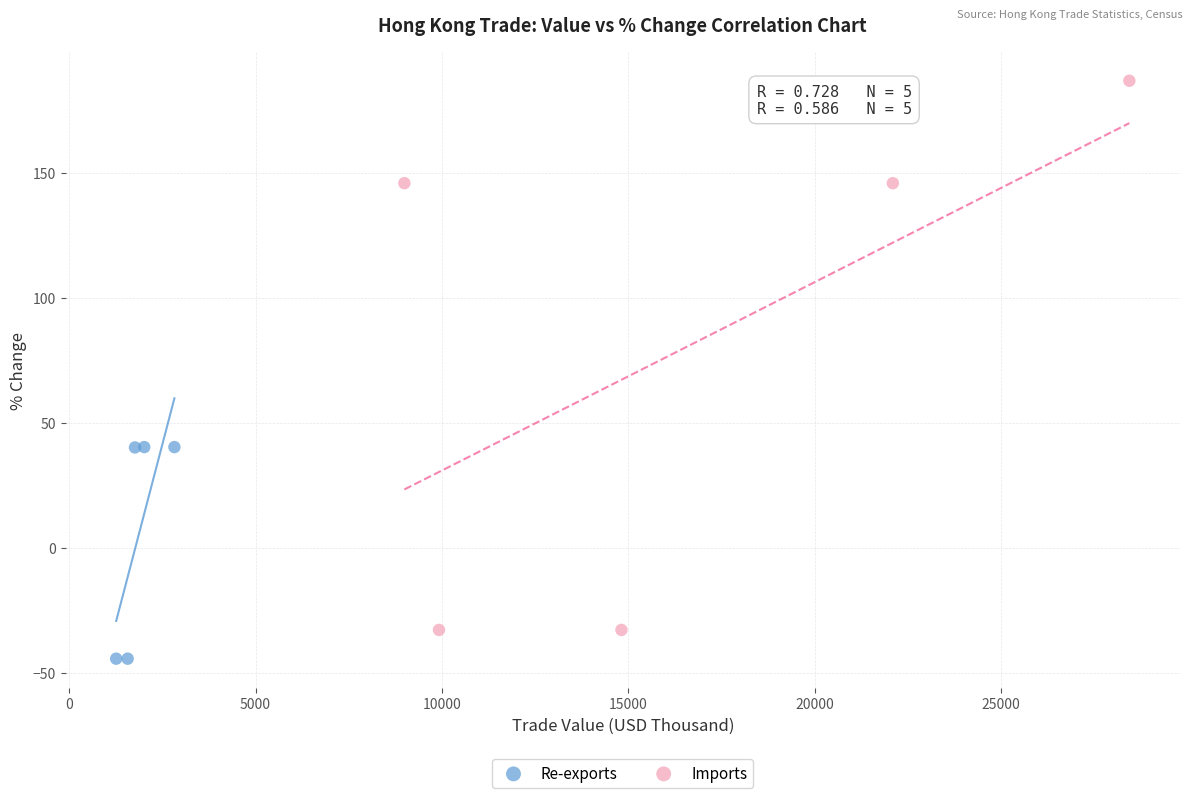

What are all the series names shown in the legend?

Re-exports, Imports